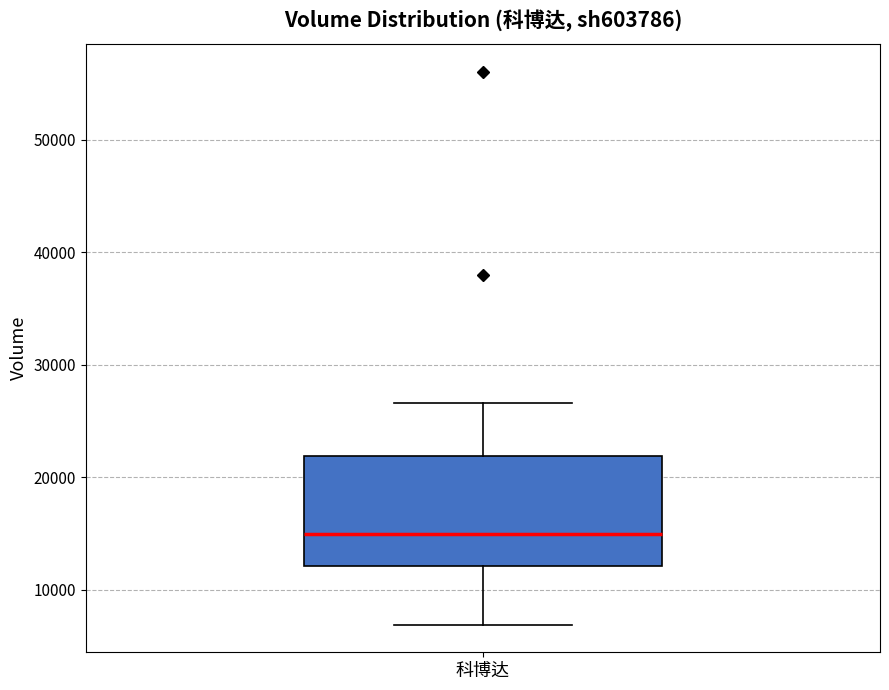

Where is the upper edge of the box for 科博达 on the y-axis? The values are not printed on the chart, so give them approximately, as read against the axis.

22000